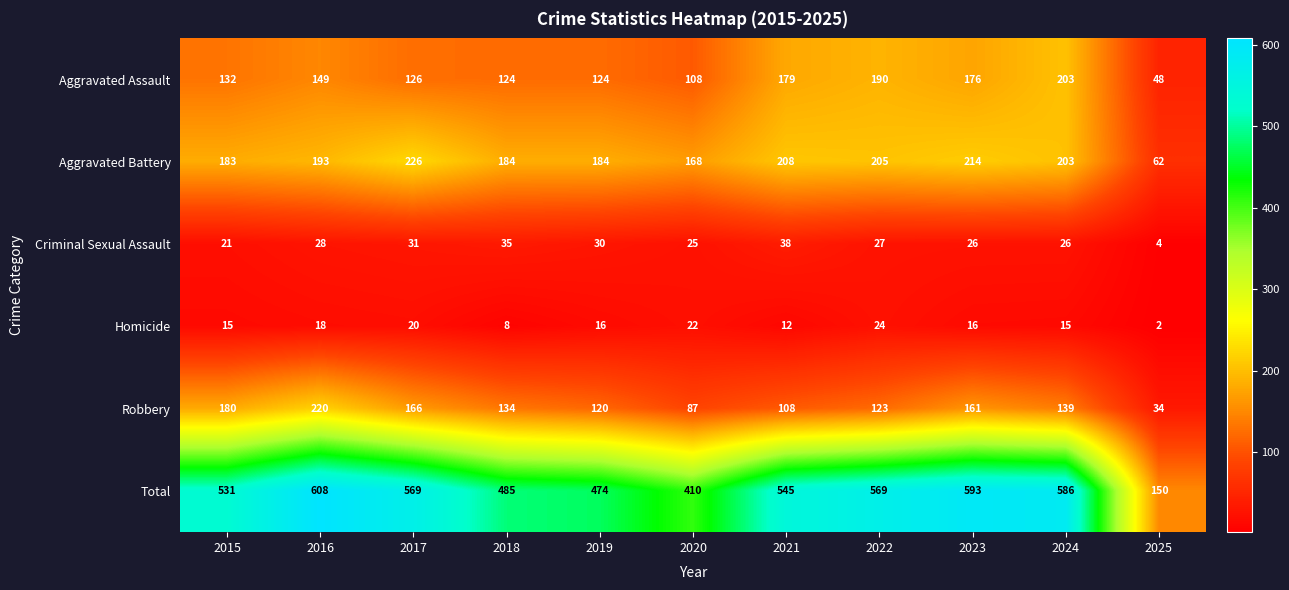

How many series are shown in this chart?

6